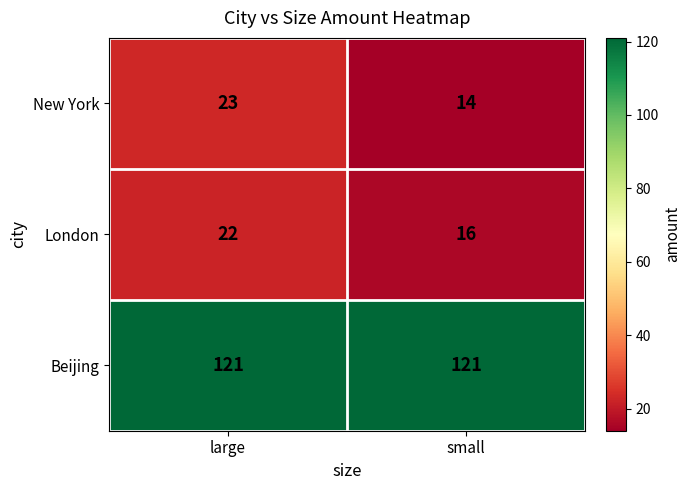

Reading left to right, extract all data points from this chart.

New York: large=23	small=14
London: large=22	small=16
Beijing: large=121	small=121